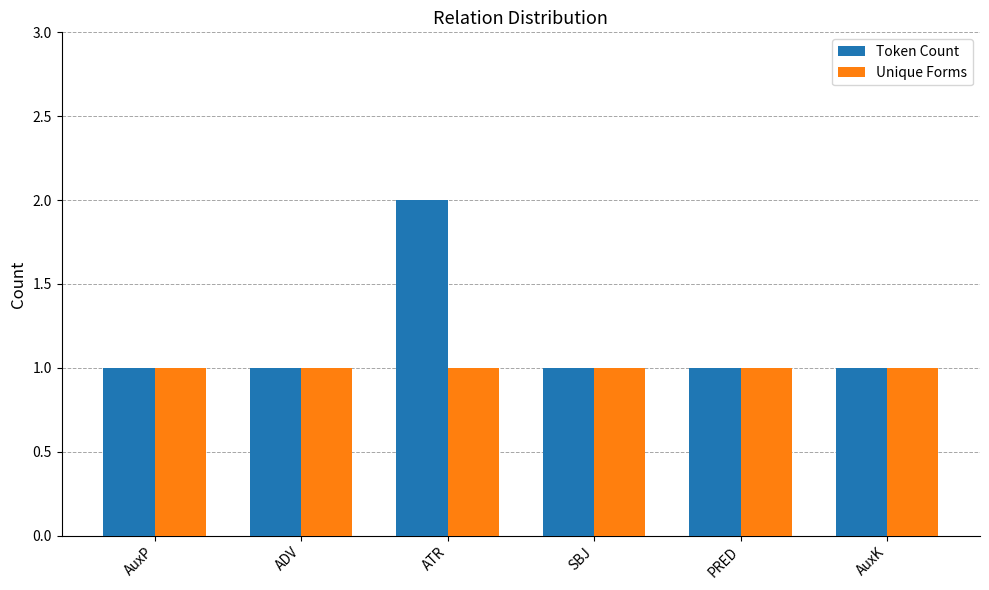

How many groups of bars are there?

6